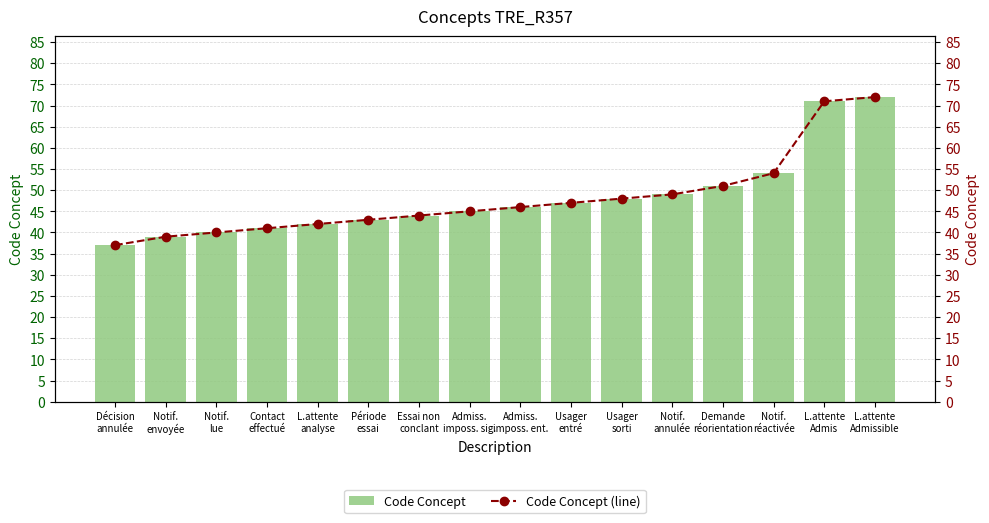

What is the difference between the maximum and minimum values in the Code Concept (line) series?

35